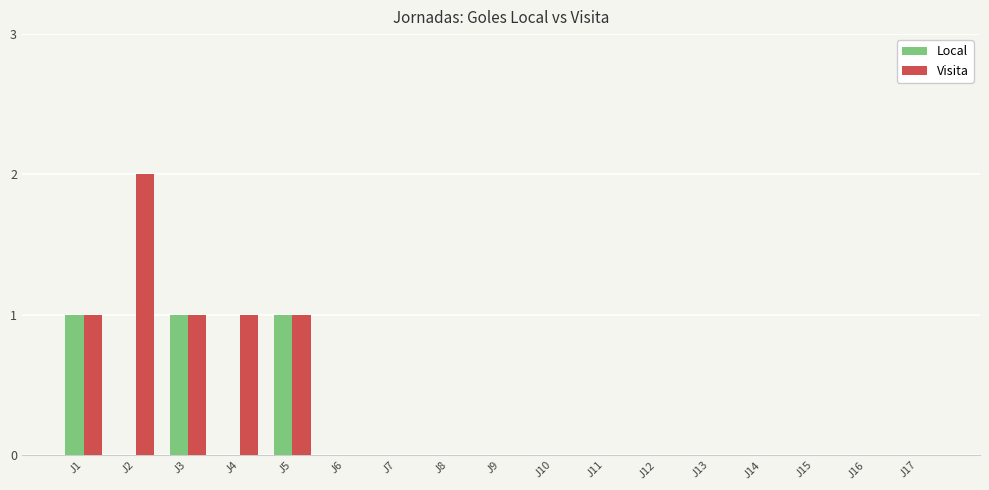

Which series has the largest range (max minus min)?

Visita